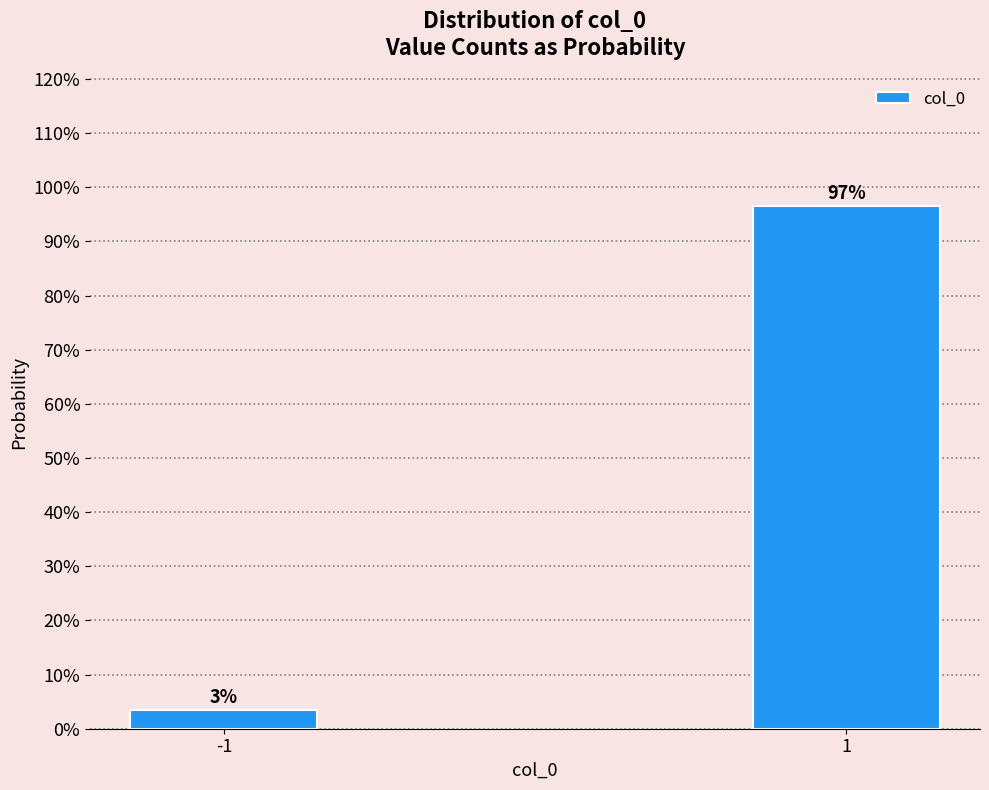

Rank the categories by value from highest to lowest.

1, -1